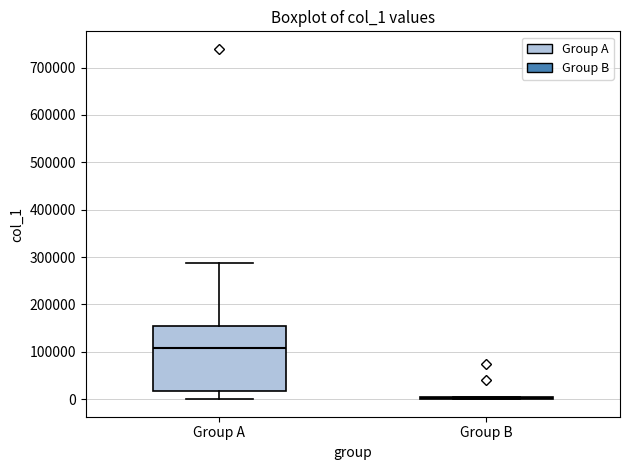

Reading left to right, transcribe this box plot: for each box, give where its median line is, the range the box spans, and where its two whiskers end, as read against the y-axis. The values are not printed on the chart, so give them approximately, as read against the axis.

Group A: median 110000, box 20000 to 160000, whiskers 0 to 290000
Group B: box collapsed to a line at 0, whiskers 0 to 0